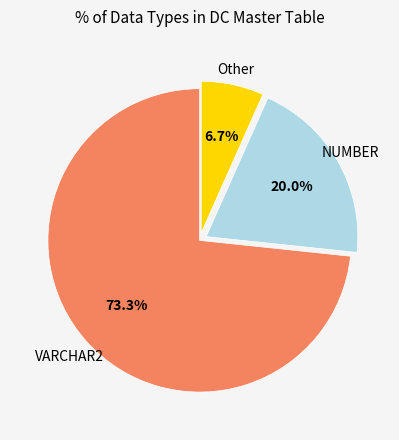

Does any single category account for the majority?

Yes